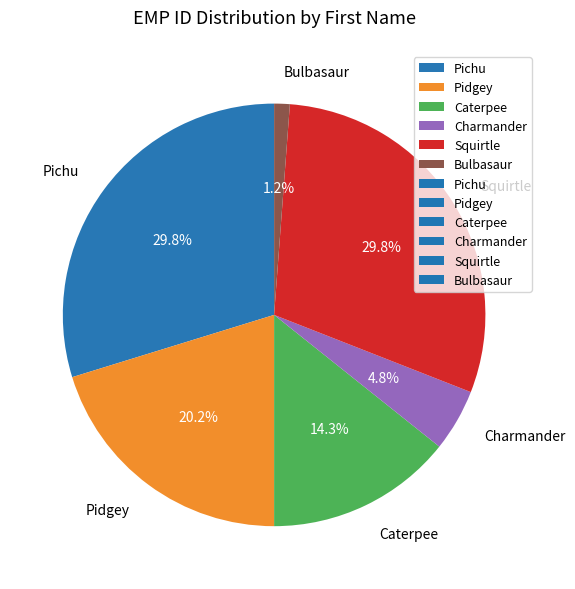

Which has a higher value, Caterpee or Pichu?

Pichu